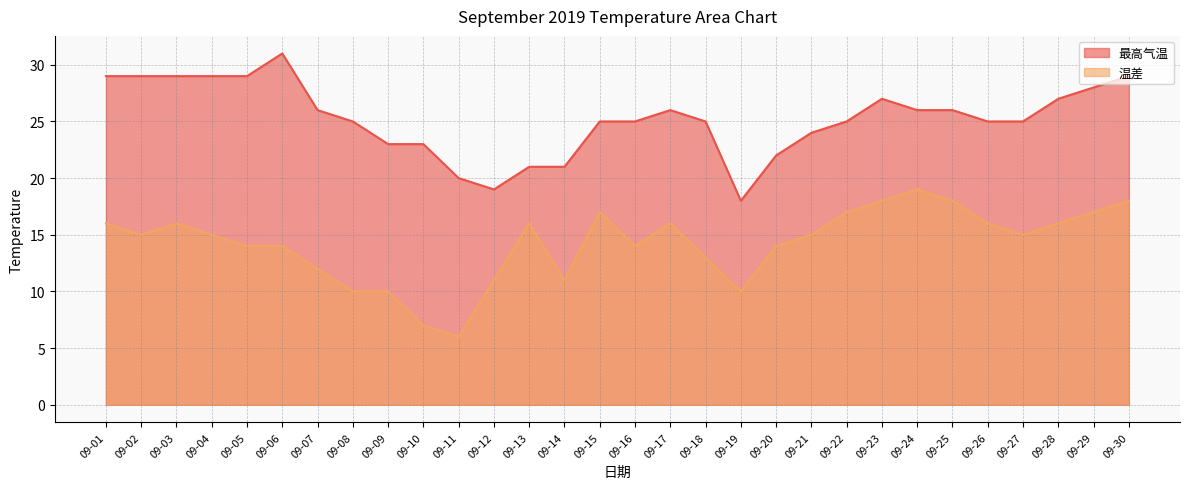

How many interior local valleys does the 最高气温 series have?

2